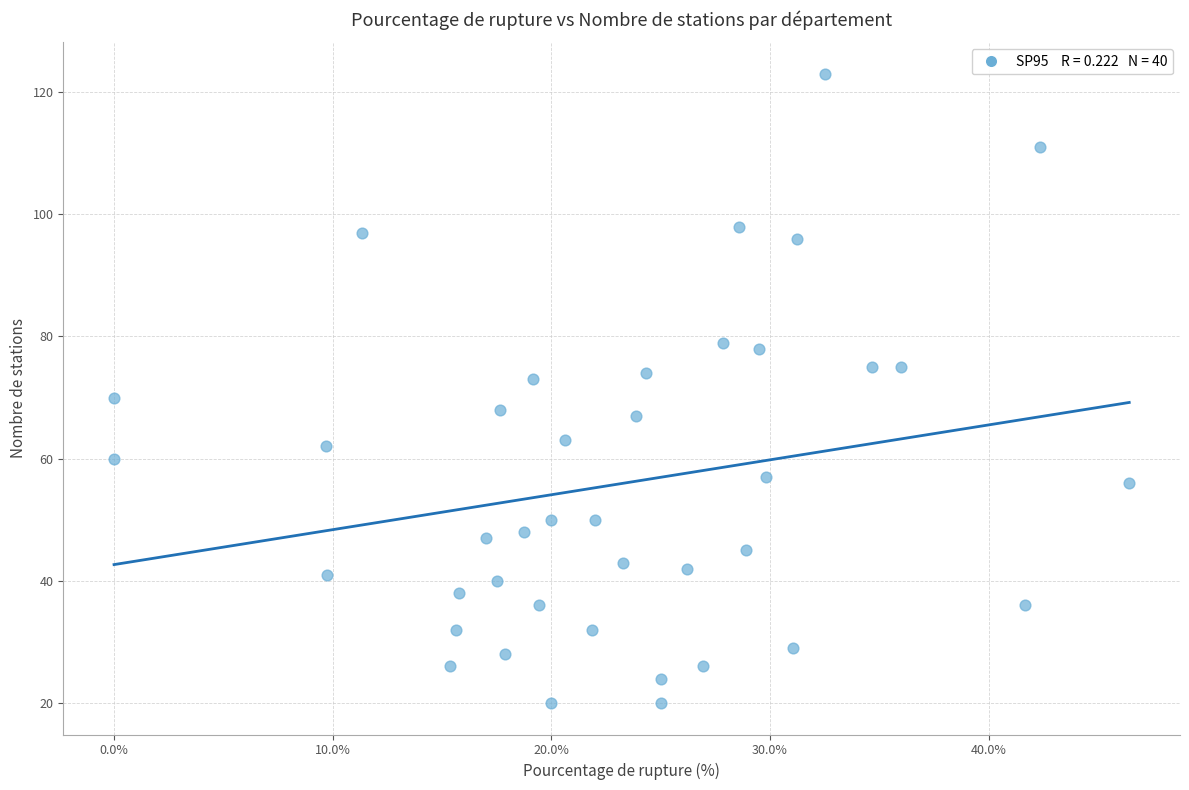

What is the range of Y values (max minus min)?

103